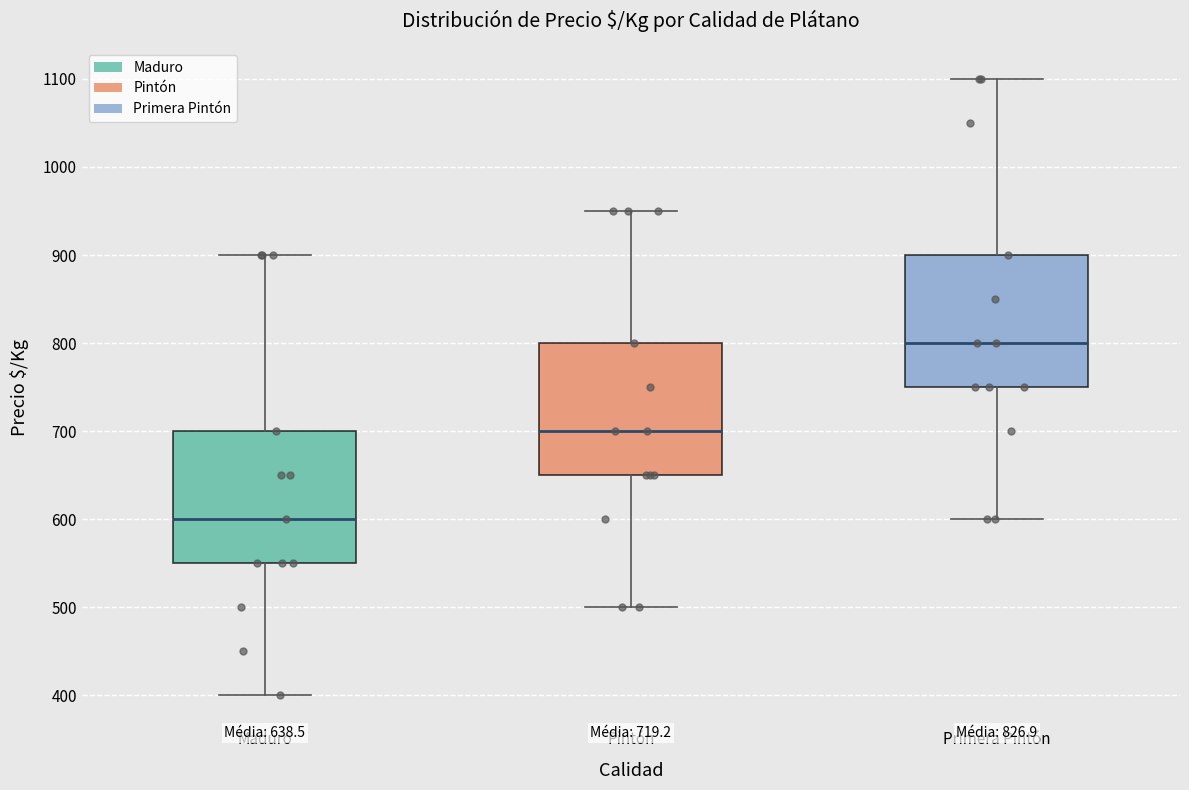

Which box has the lowest median line?

Maduro